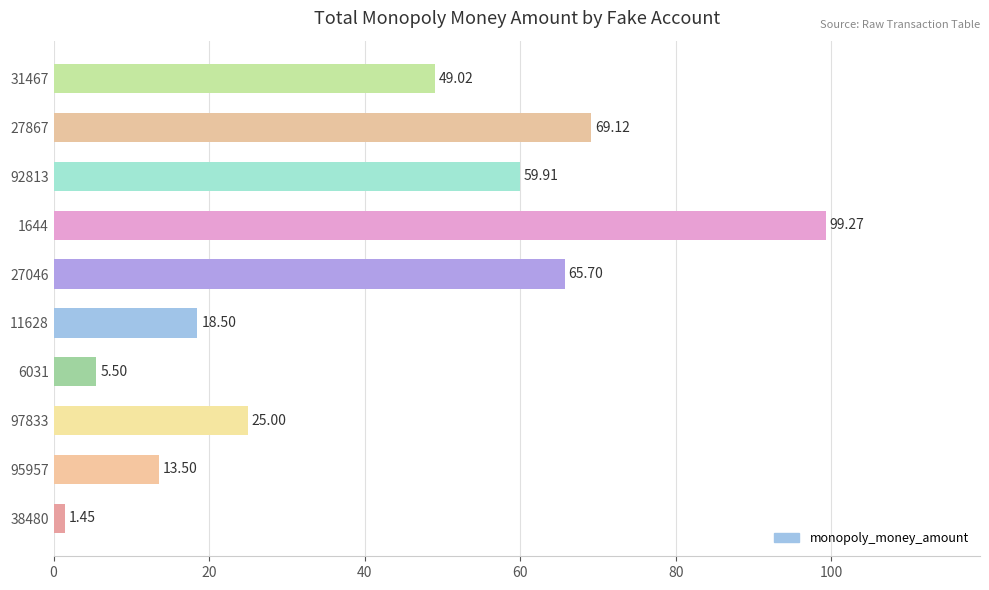

List the labels in order of value, smallest first.

38480, 6031, 95957, 11628, 97833, 31467, 92813, 27046, 27867, 1644